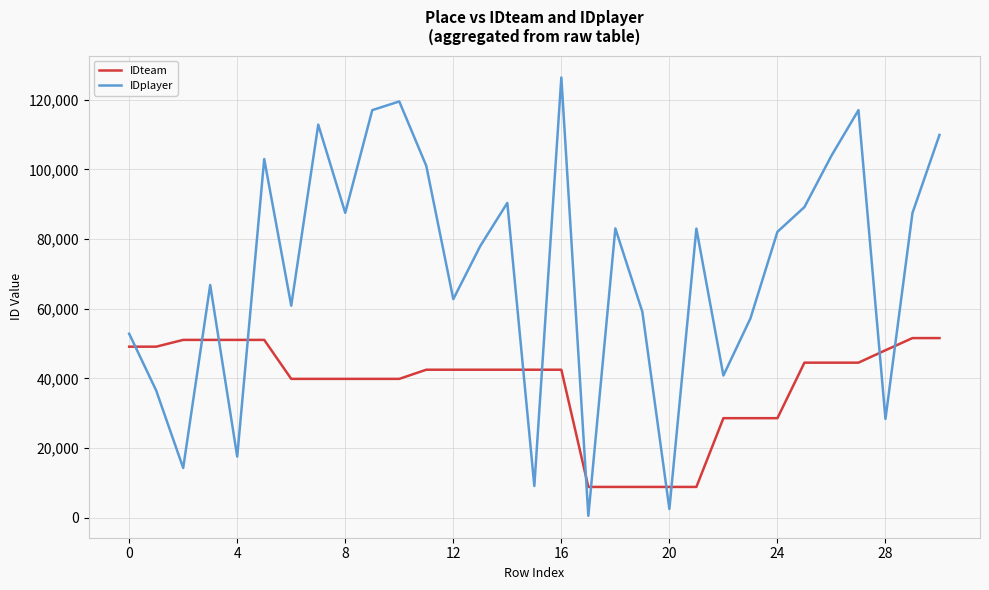

What is the maximum value shown in the chart?

126392